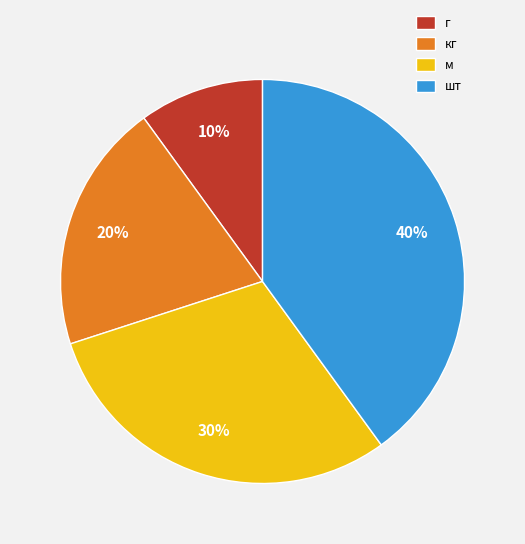

To the nearest percent, what percentage of the pie is г?

10%